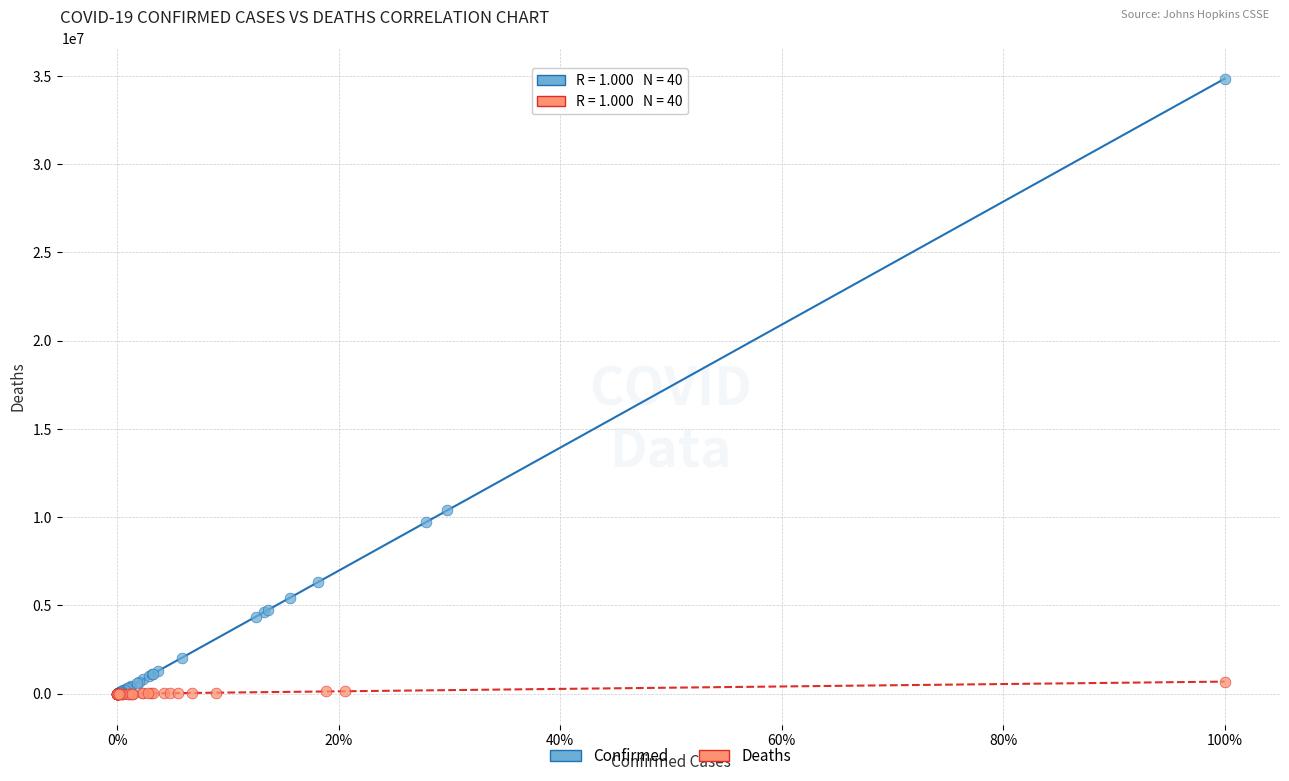

Which series has the largest Y range (max minus min)?

Confirmed